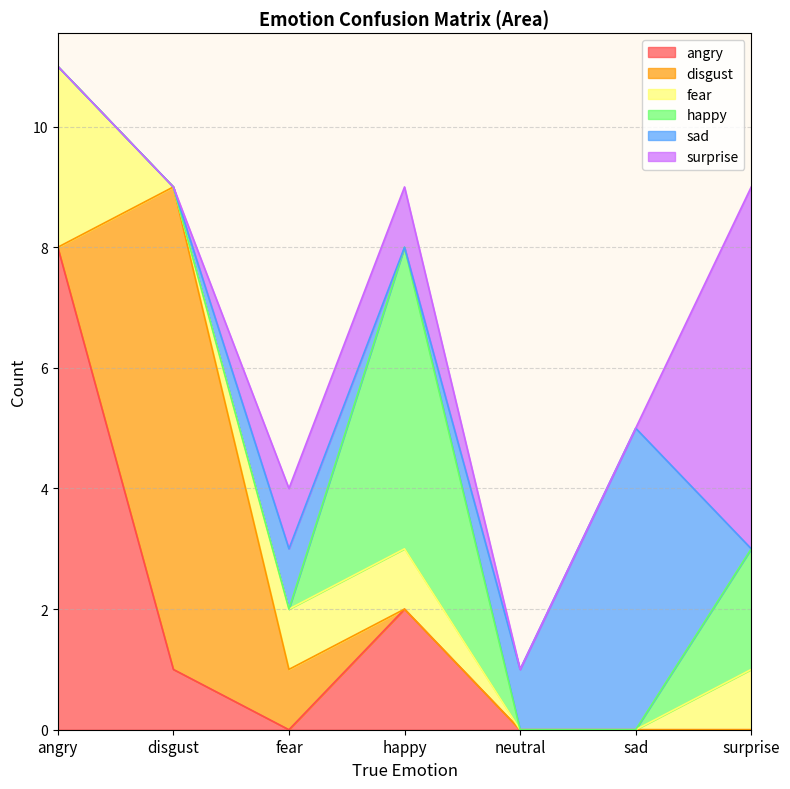

Reading left to right, extract all data points from this chart.

angry: 8	1	0	2	0	0	0
disgust: 0	8	1	0	0	0	0
fear: 3	0	1	1	0	0	1
happy: 0	0	0	5	0	0	2
sad: 0	0	1	0	1	5	0
surprise: 0	0	1	1	0	0	6